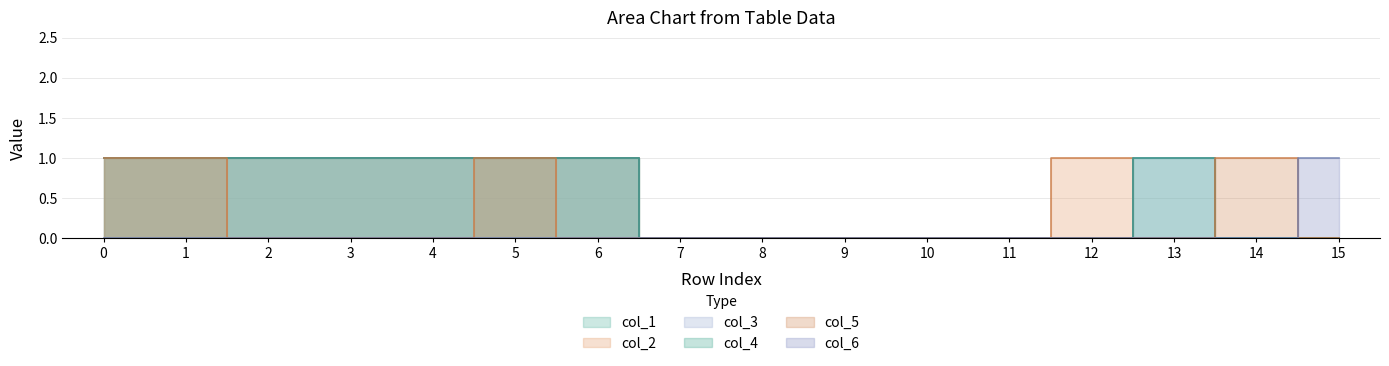

List the series in order of their peak value, highest first.

col_1, col_2, col_3, col_4, col_5, col_6